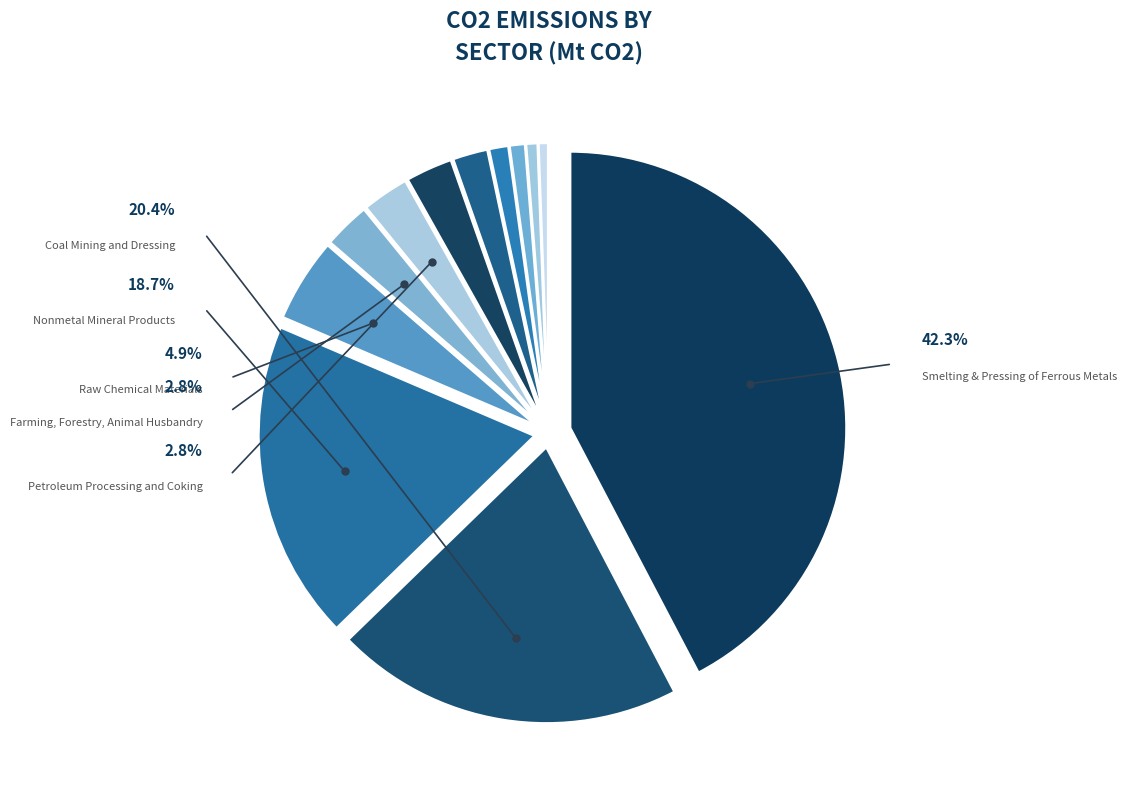

How many segments does this pie chart have?

12